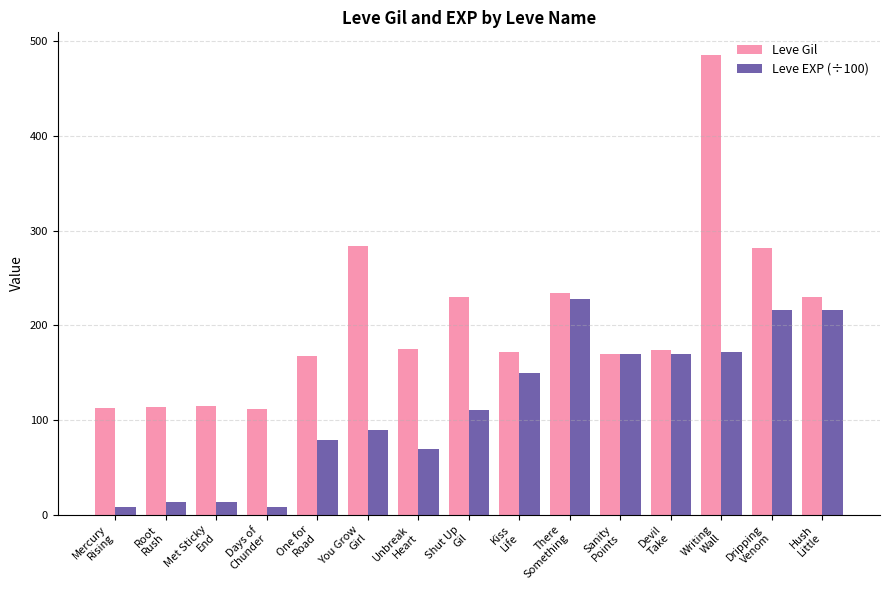

Rank the series at Unbreak
Heart from lowest to highest value.

Leve EXP (÷100), Leve Gil